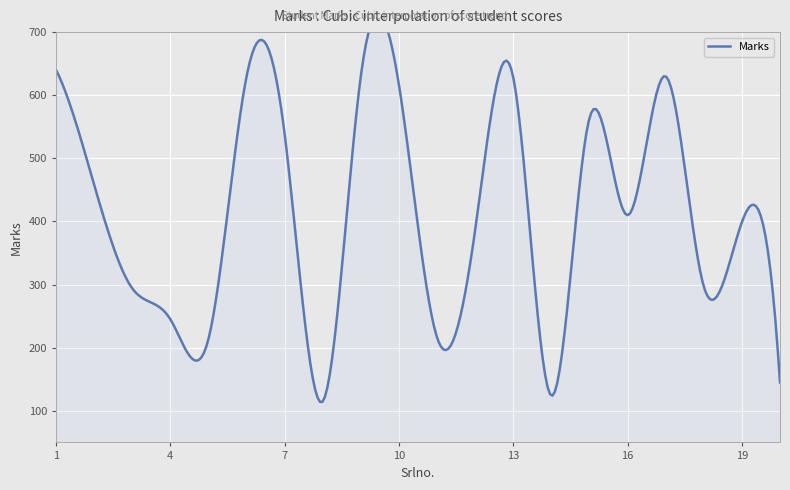

Between 4 and 8, which is larger?

4